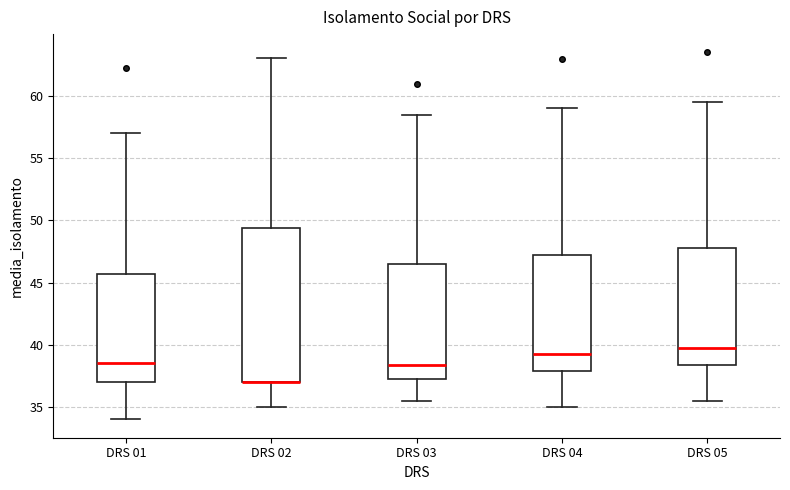

Which box is the tallest, from its lower edge to its upper edge?

DRS 02